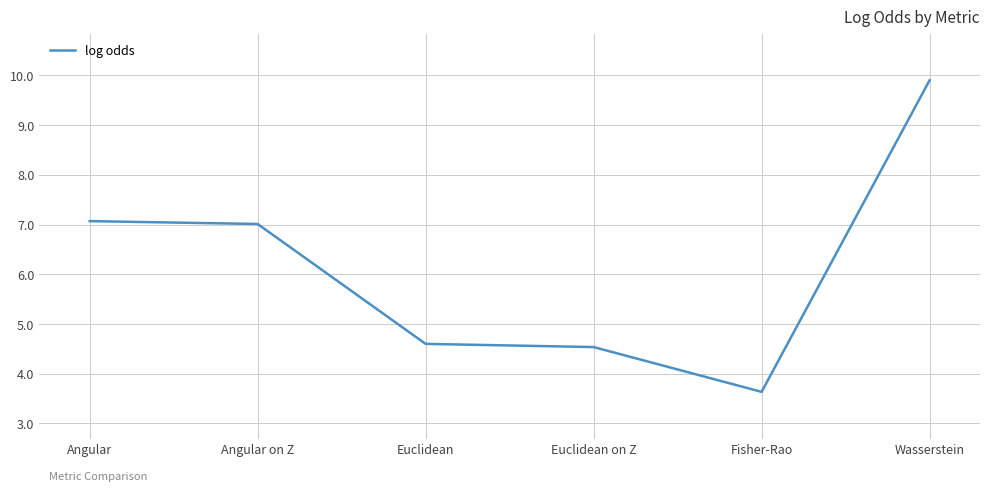

What is the ratio of the value at Angular to the value at Euclidean on Z?

1.6